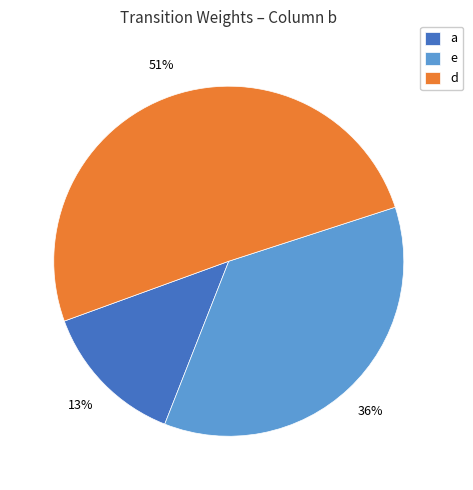

Which has a higher value, e or a?

e